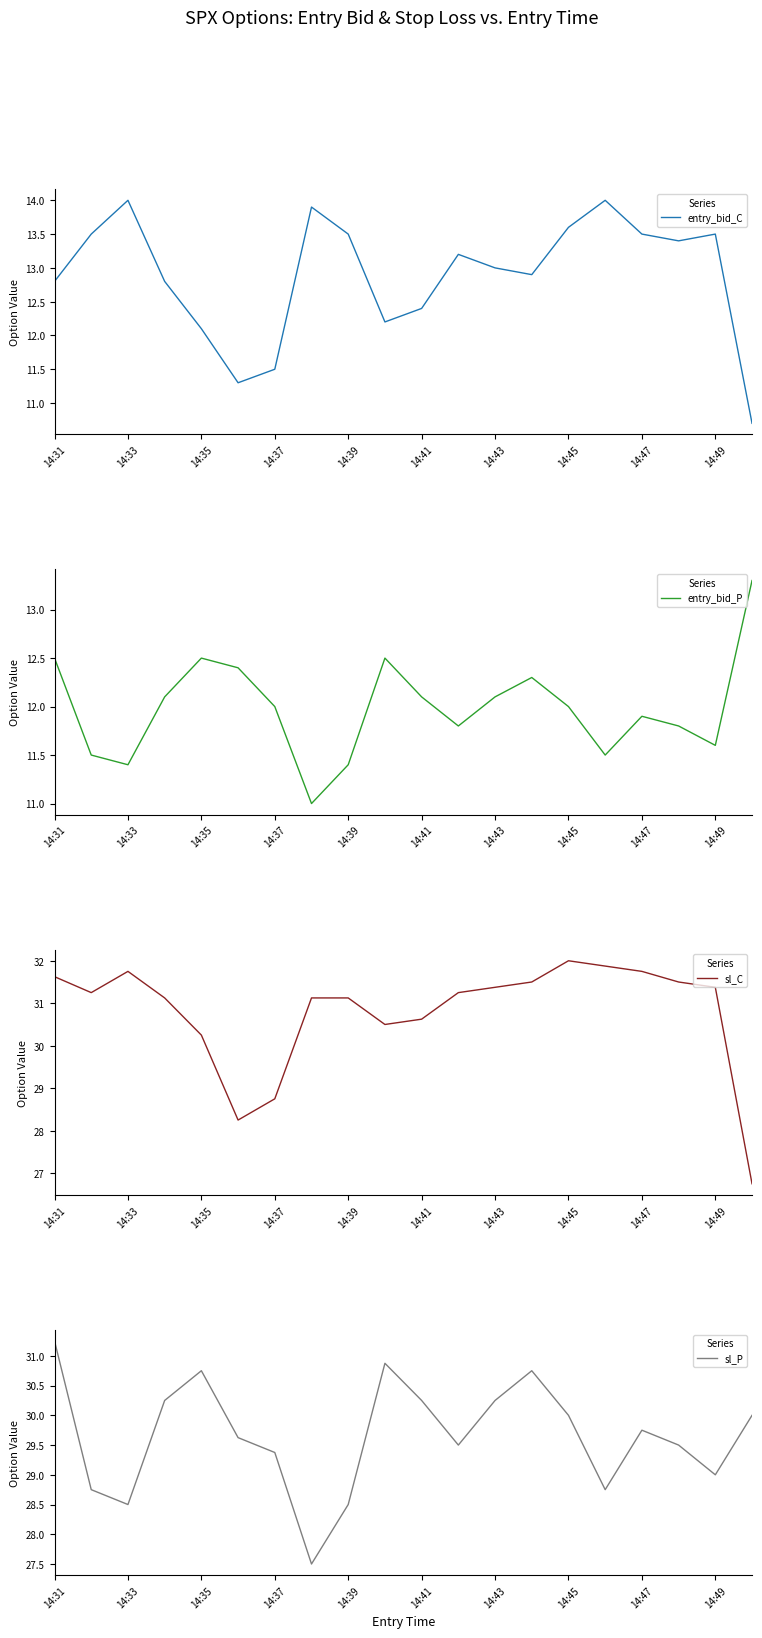

Is it true that sl_P equals 30.0 at 14:45?

True